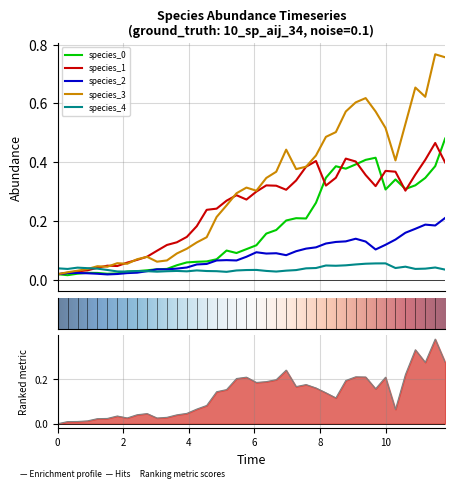

What is the maximum value for species_4?

0.1